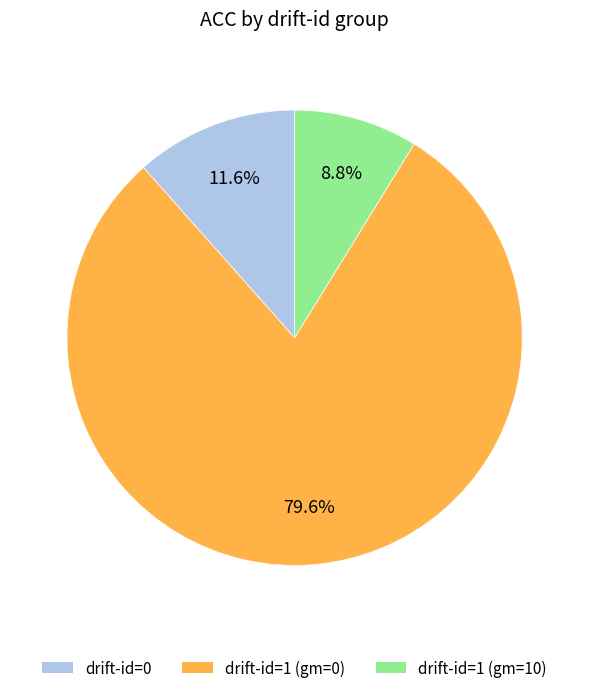

How many segments does this pie chart have?

3